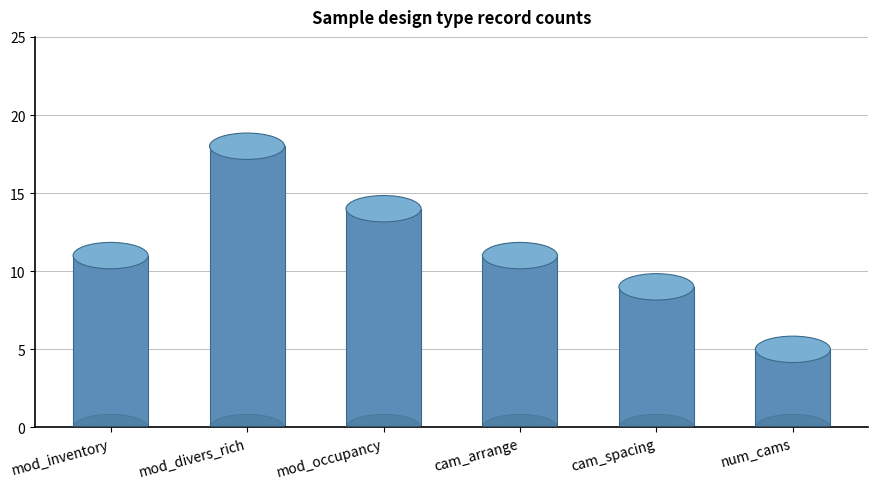

What is the average value?

11